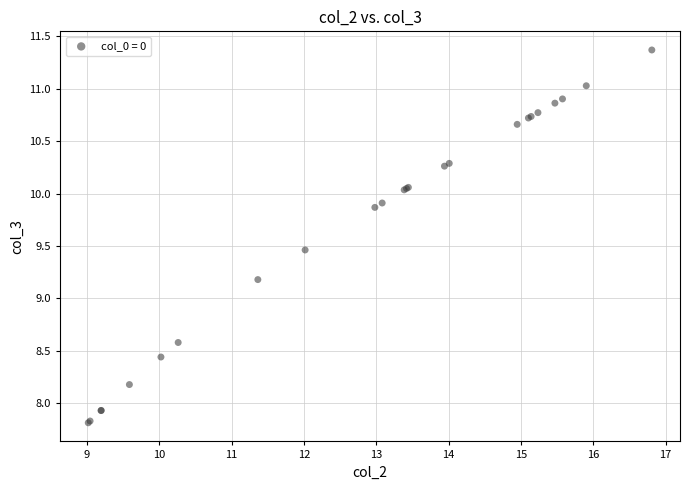

What Y value in the scatter plot is closest to 9?

9.2